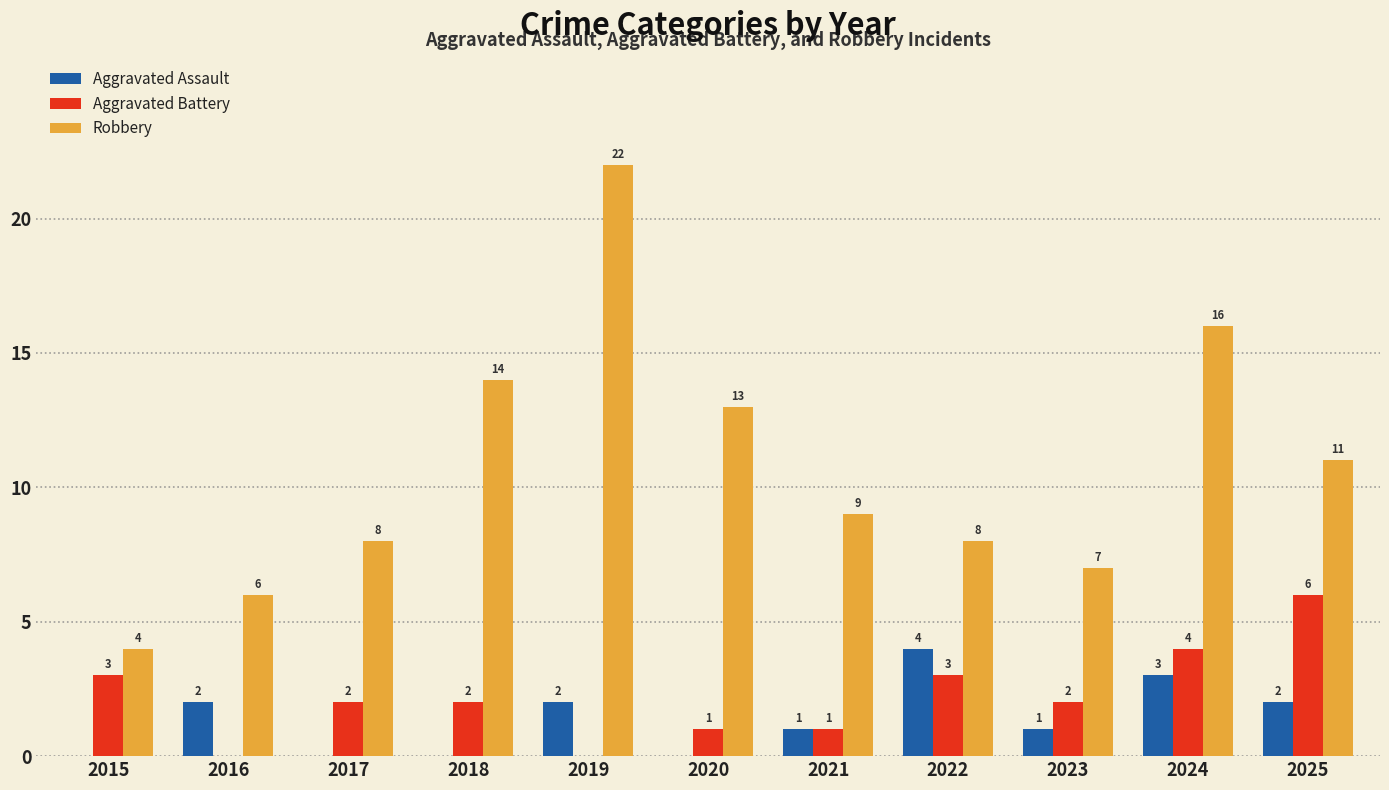

What is the maximum value for Aggravated Assault?

4